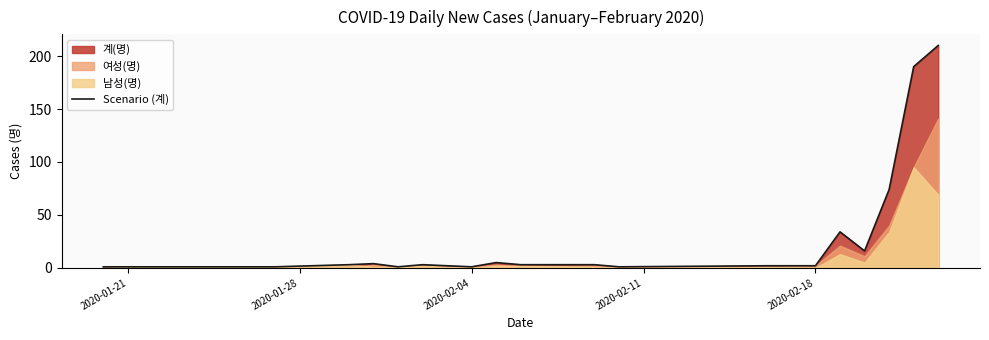

What is the maximum value shown in the chart?

210